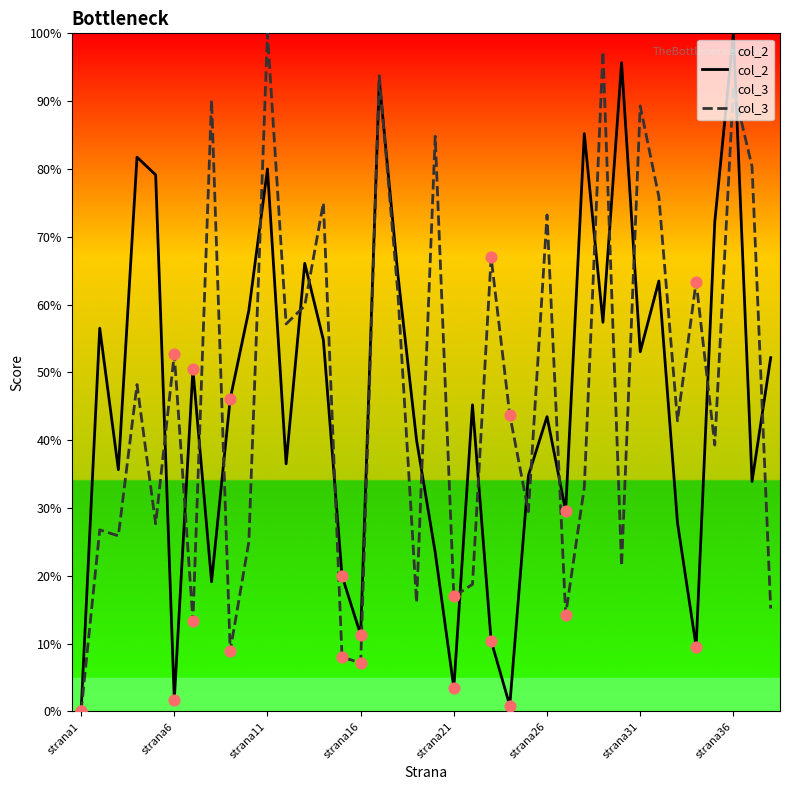

Which series reaches the minimum Y coordinate?

col_2